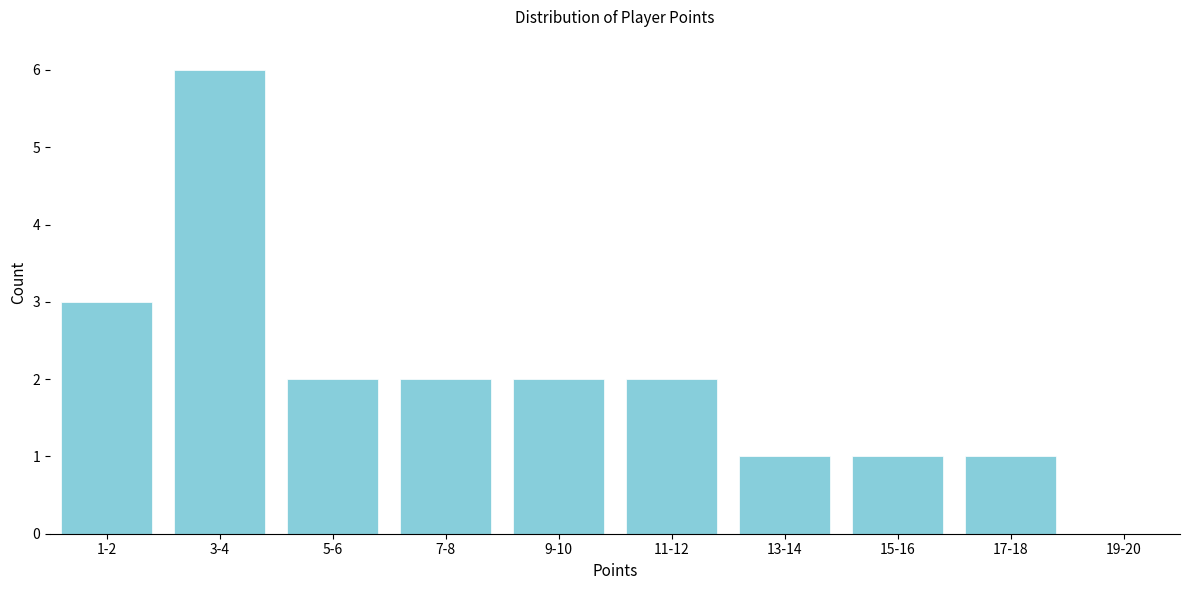

Reading right to left, transcribe all the data shown in this chart.

19-20=0	17-18=1	15-16=1	13-14=1	11-12=2	9-10=2	7-8=2	5-6=2	3-4=6	1-2=3